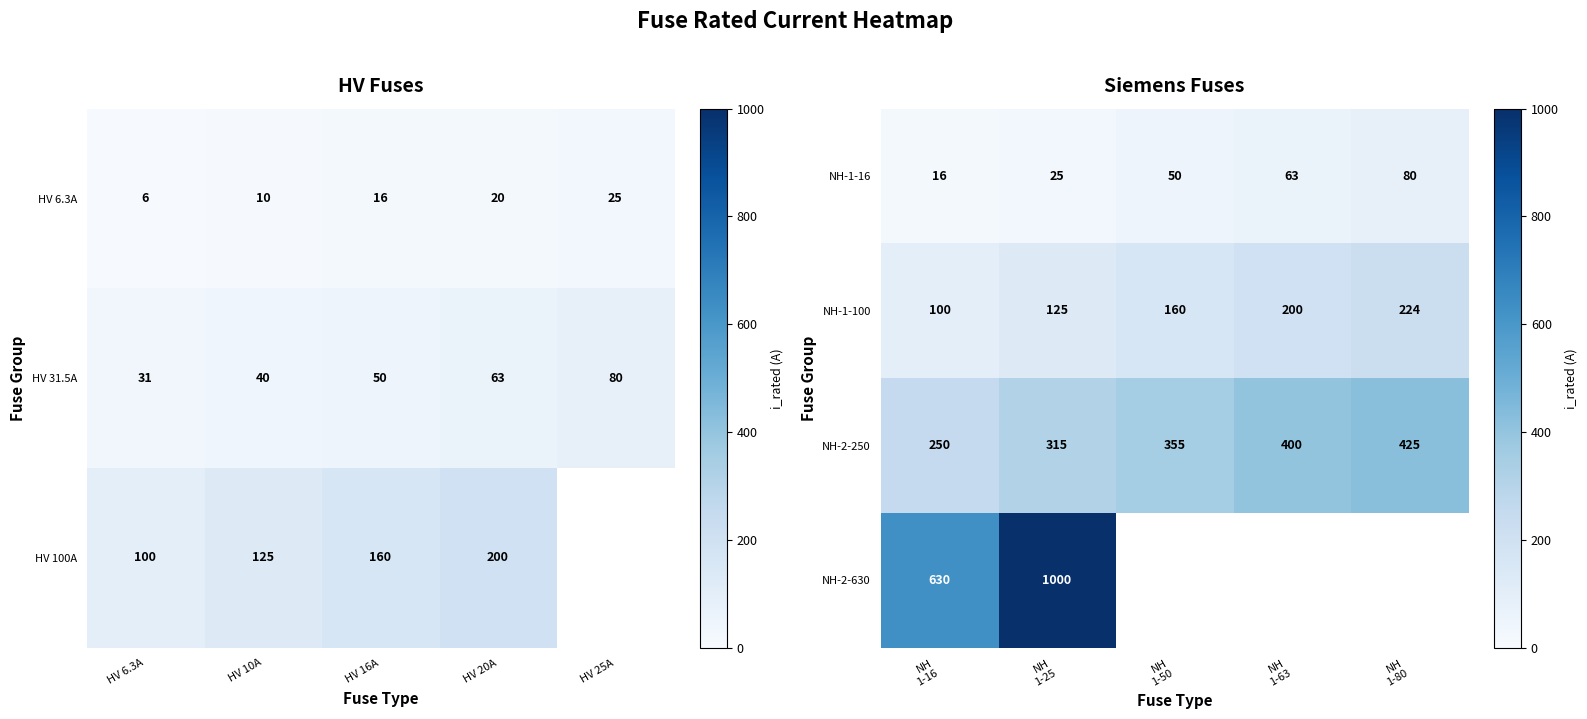

What is the highest value of the NH-1-100 series?

224